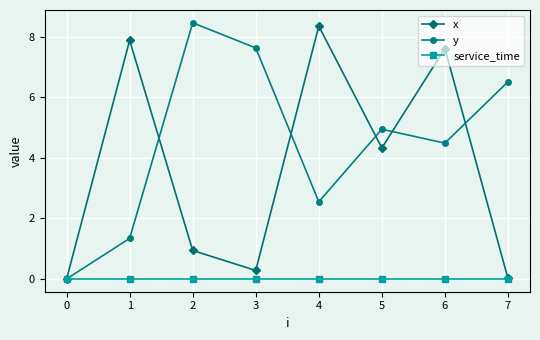

Where does the y series first go above 4?

2